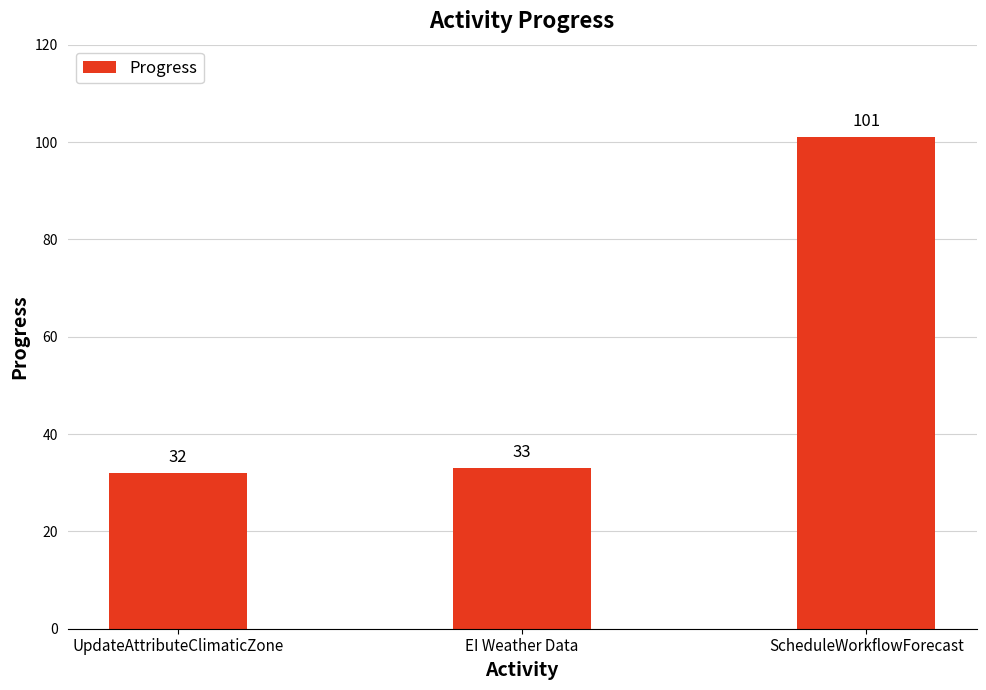

The chart shows a value of 46 at EI Weather Data. True or false?

False